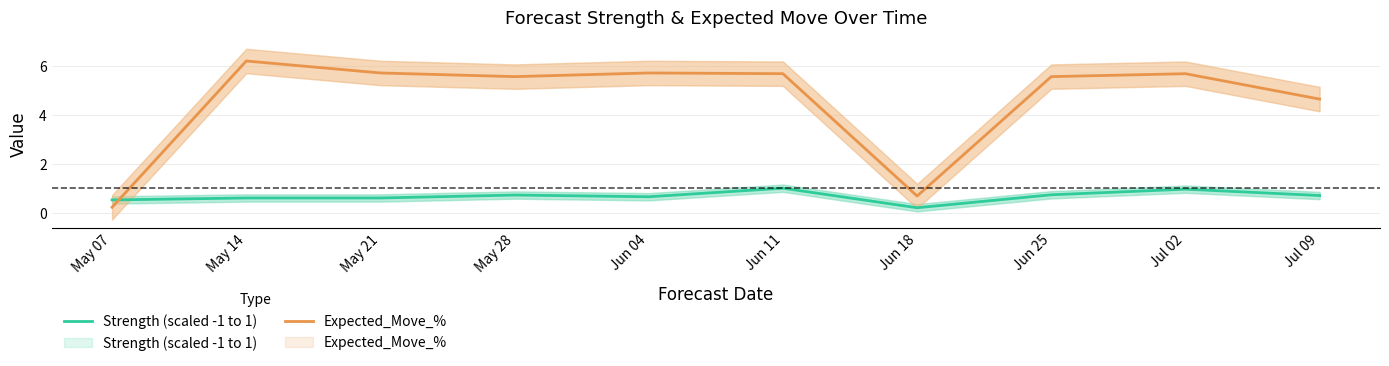

How many interior local peaks does the Strength (scaled -1 to 1) series have?

3